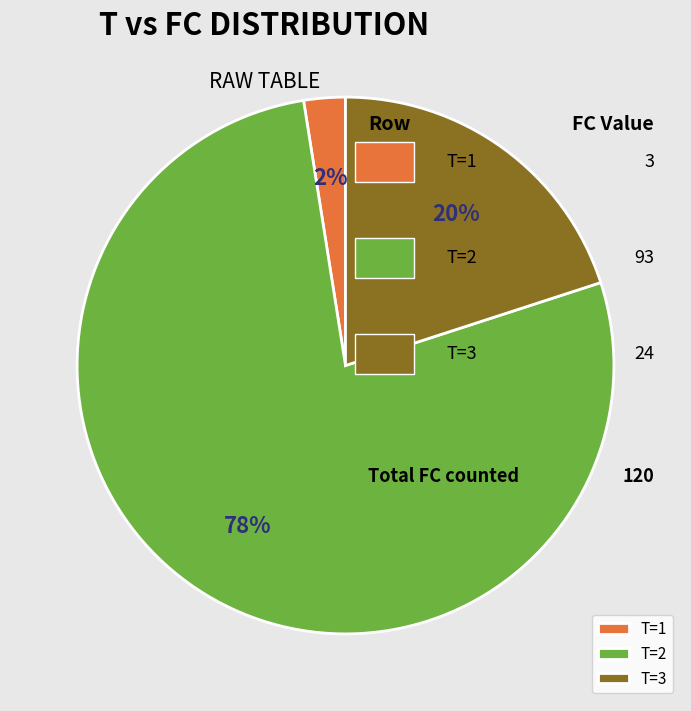

To the nearest percent, what is the average slice percentage?

33%